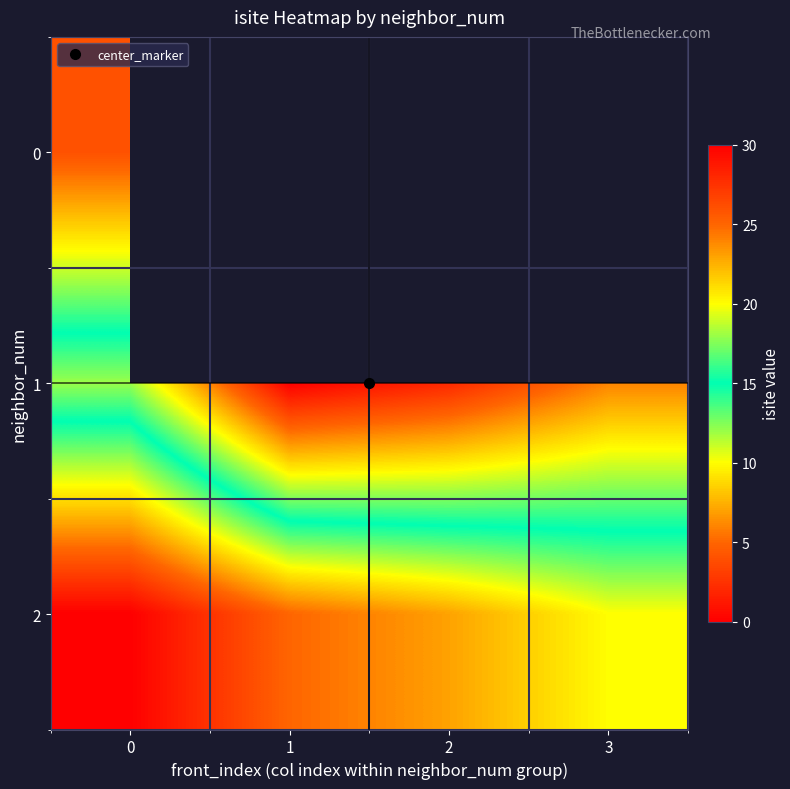

What is the minimum value for 0?

4.0